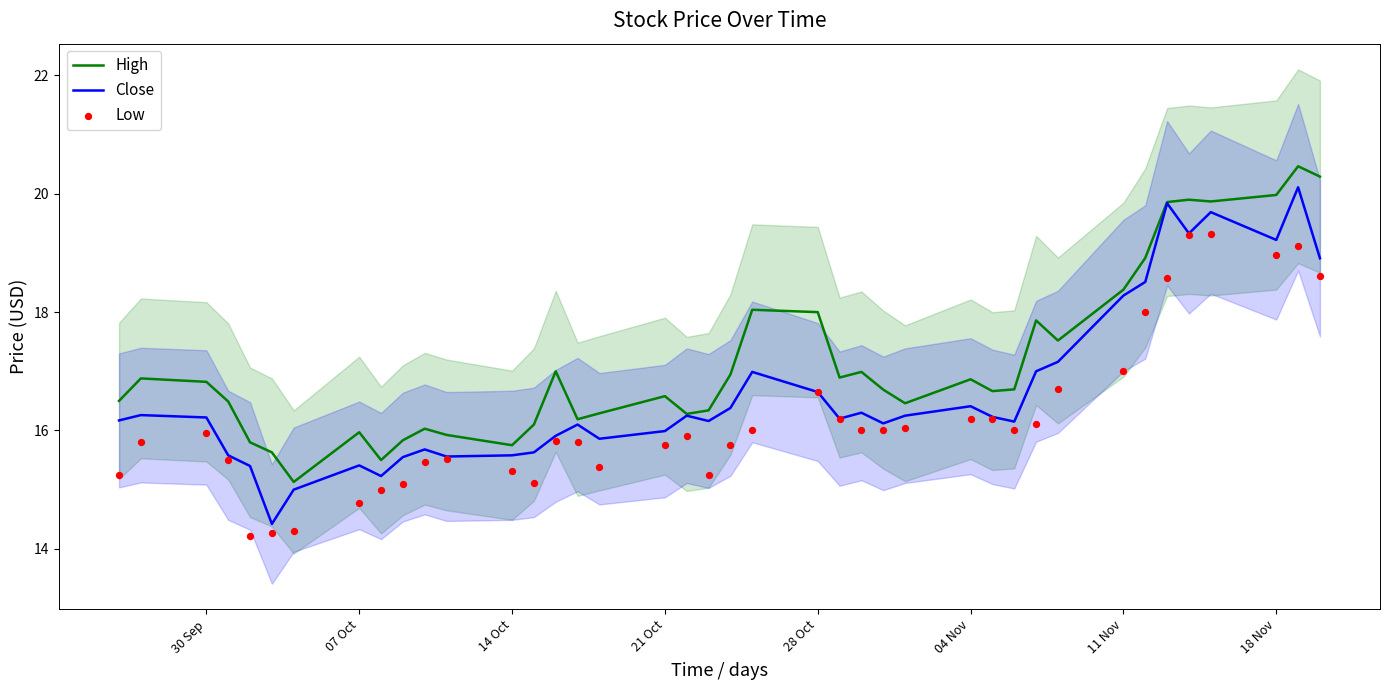

At how many categories does at least one series exceed 19?

6